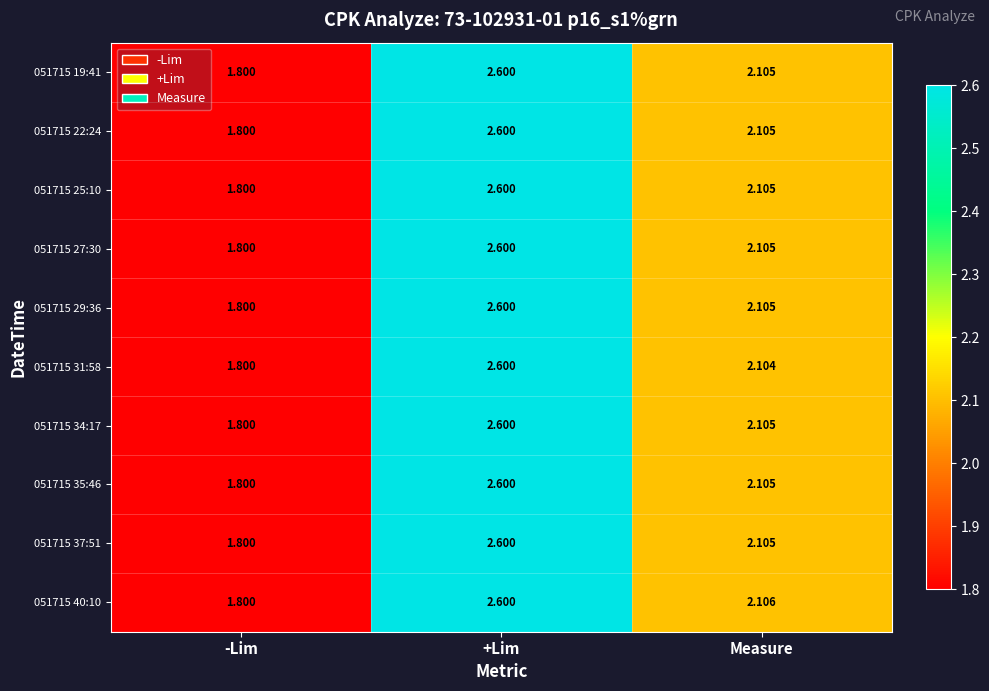

Is the value of 051715 37:51 at Measure greater than the value of 051715 34:17 at +Lim?

No